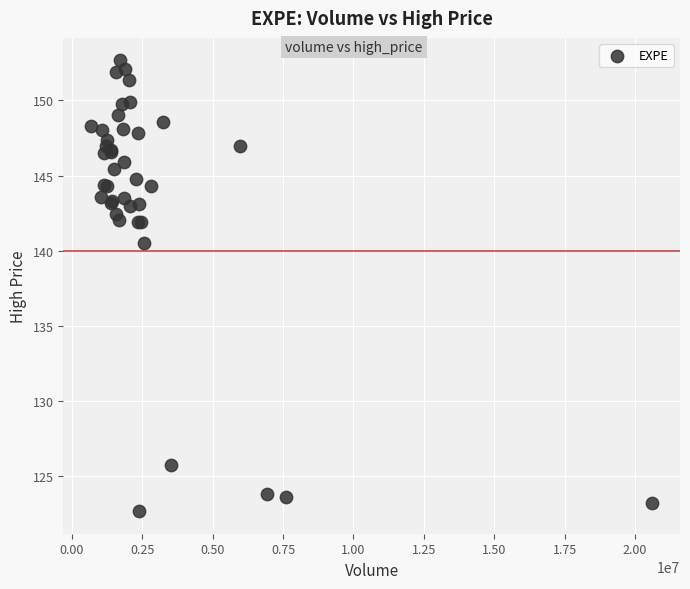

What Y value in the scatter plot is closest to 137?

140.5